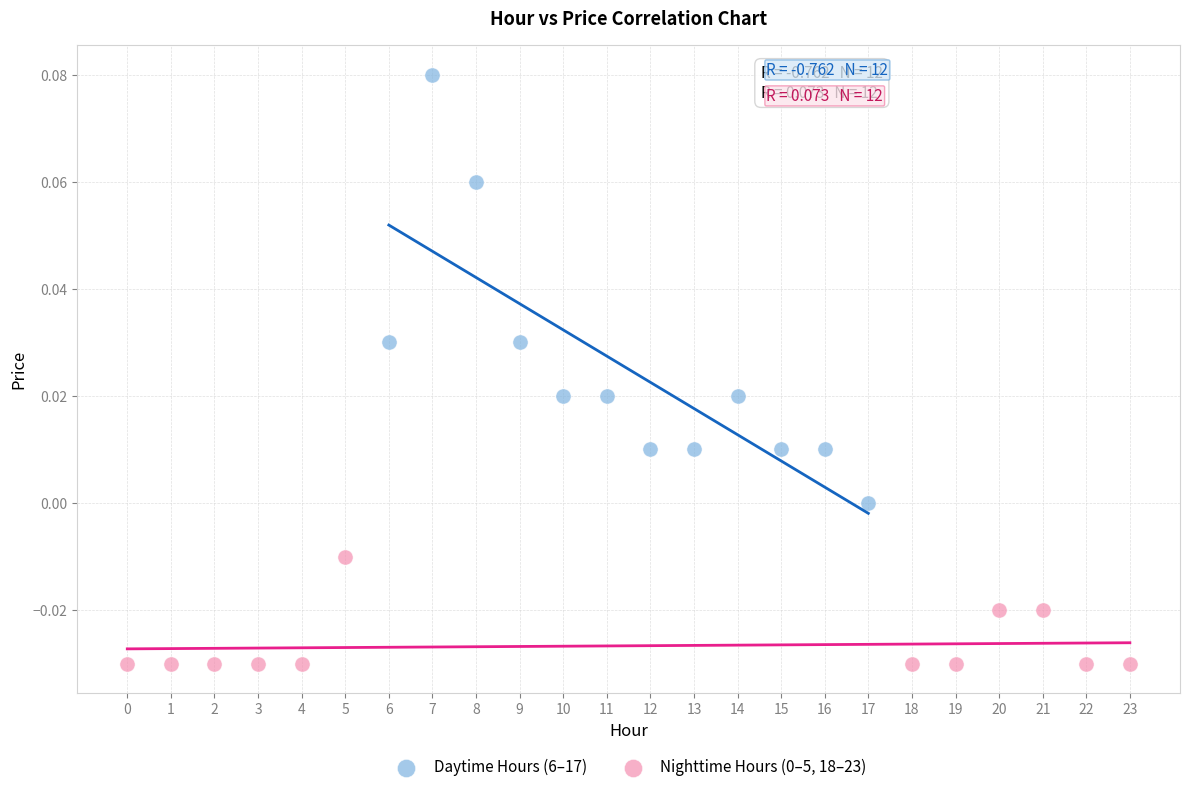

Which series reaches the maximum Y coordinate?

Daytime Hours (6–17)